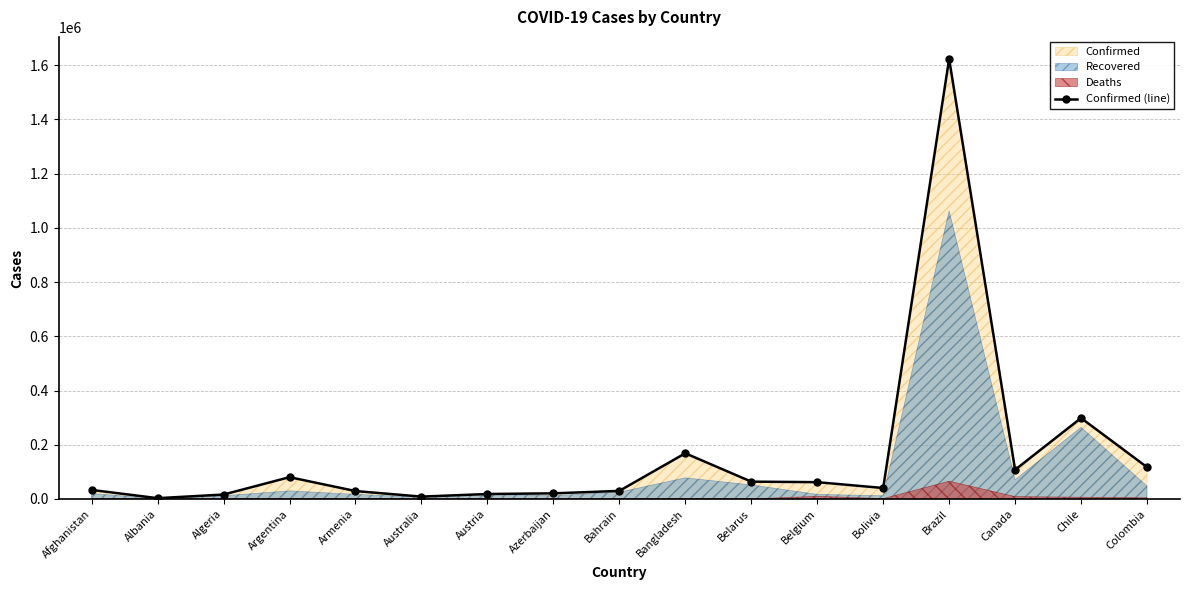

What is the label of the 6th point from the left?

Australia